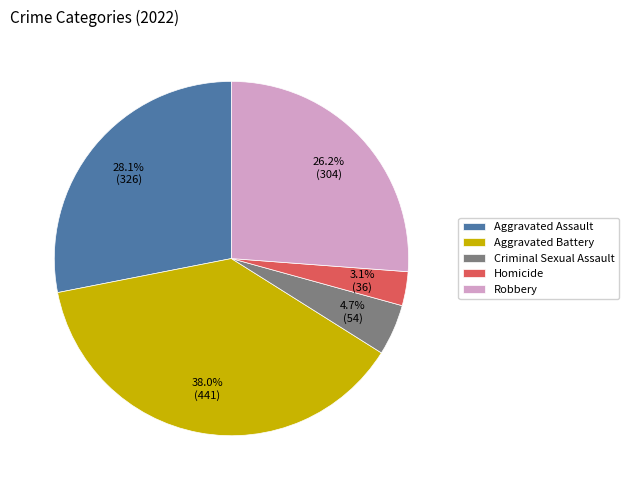

What is the smallest slice in the pie chart?

Homicide